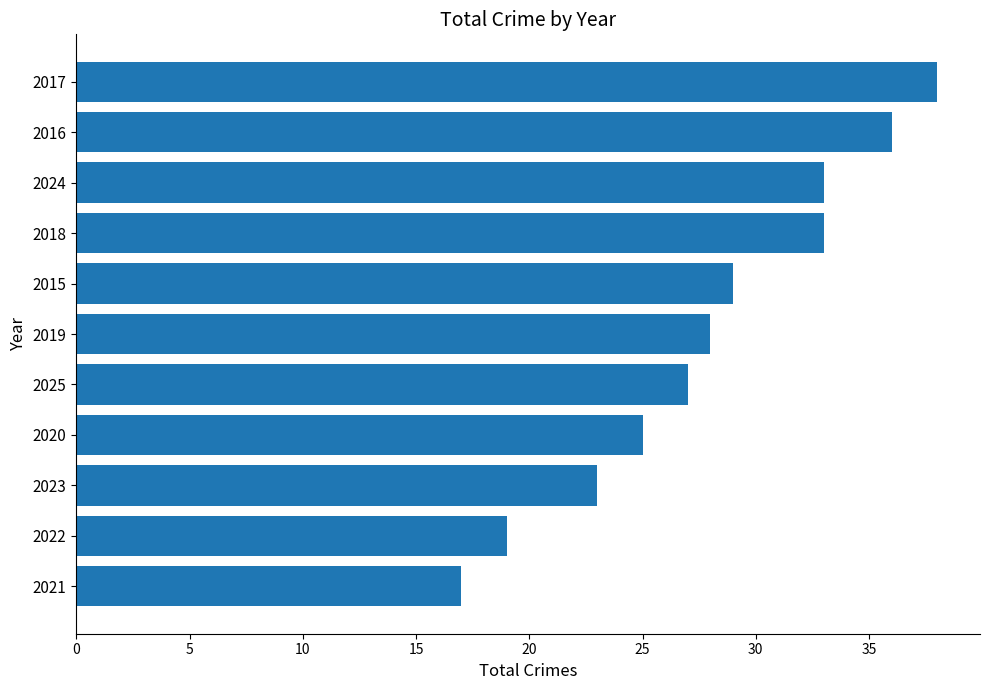

What is the difference between the maximum and minimum values?

21